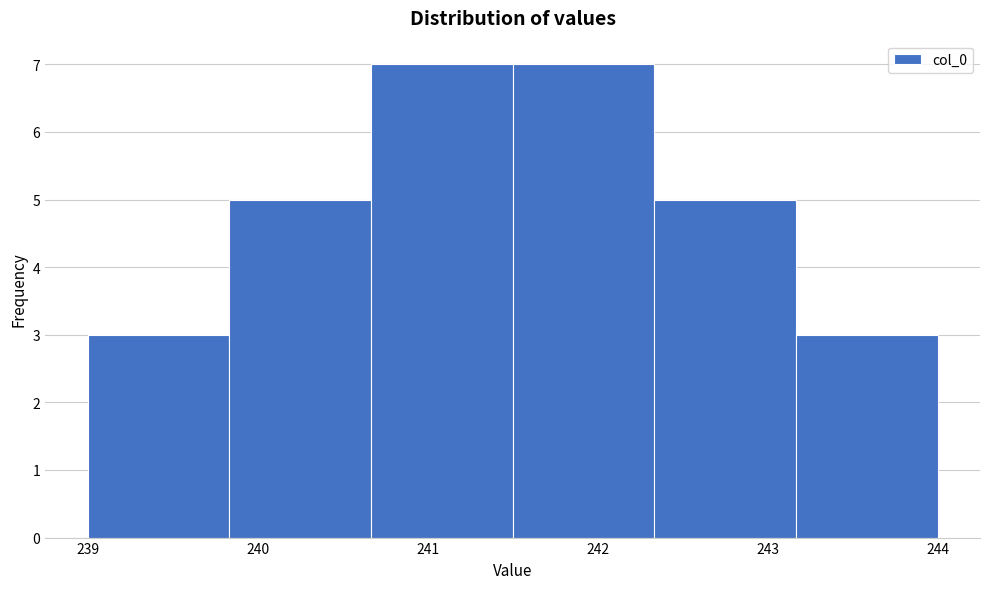

What is the height of the bar covering 242.3 to 243.2 on the x-axis? Neither the bar edges nor the heights are printed on the chart, so give them approximately, as read against the axes.

5